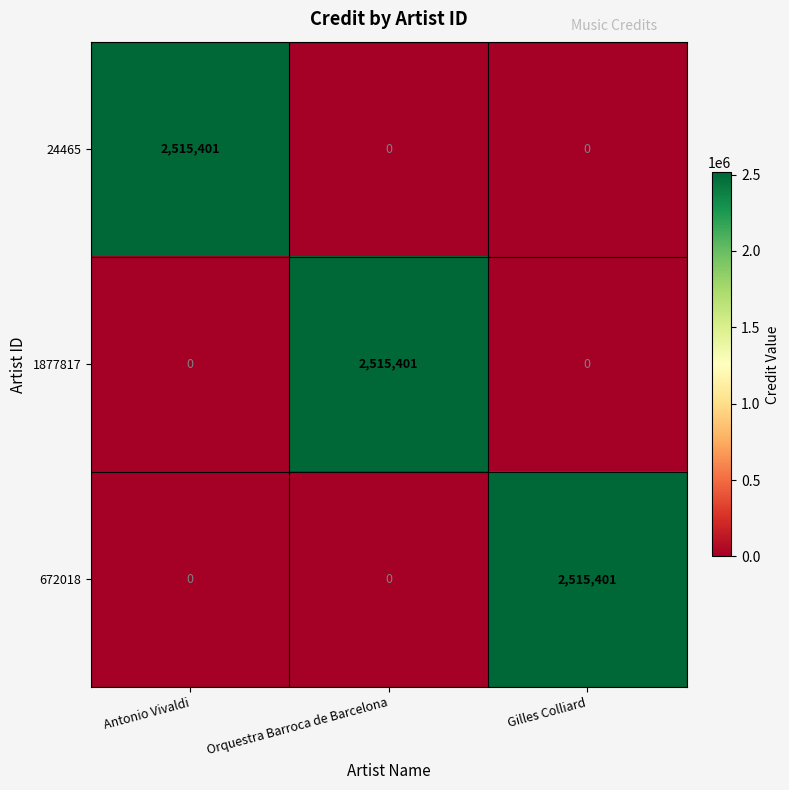

Reading left to right, what are all the values shown in this chart?

24465: Antonio Vivaldi=2515401	Orquestra Barroca de Barcelona=0	Gilles Colliard=0
1877817: Antonio Vivaldi=0	Orquestra Barroca de Barcelona=2515401	Gilles Colliard=0
672018: Antonio Vivaldi=0	Orquestra Barroca de Barcelona=0	Gilles Colliard=2515401